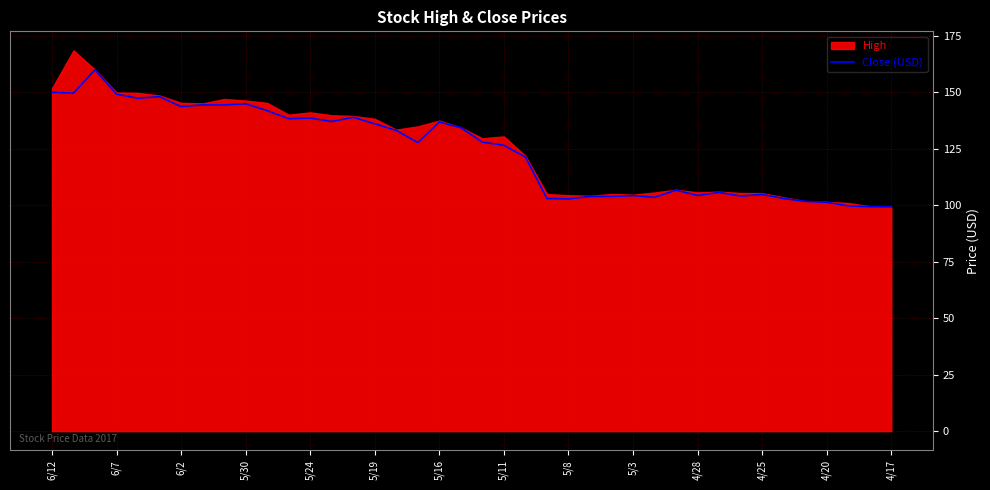

What is the sum of the values at 6/12 and 37?

249.7